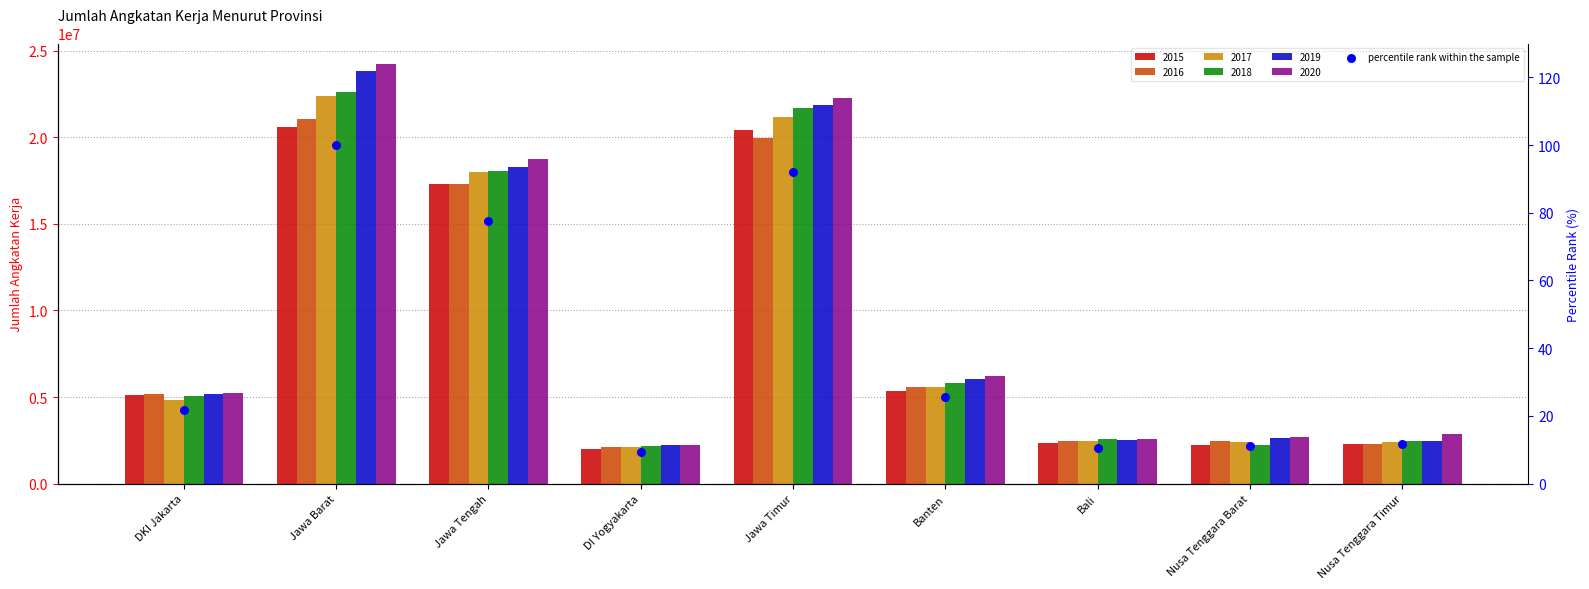

What is the change in value from Jawa Timur to Nusa Tenggara Timur?

-80.2